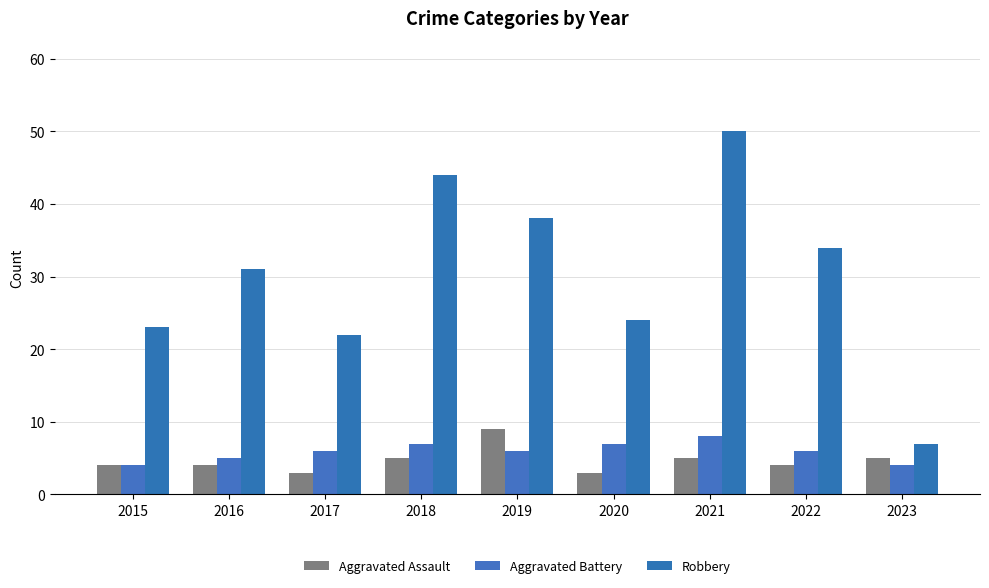

Reading left to right, list all the values displayed in this chart.

Aggravated Assault: 4	4	3	5	9	3	5	4	5
Aggravated Battery: 4	5	6	7	6	7	8	6	4
Robbery: 23	31	22	44	38	24	50	34	7